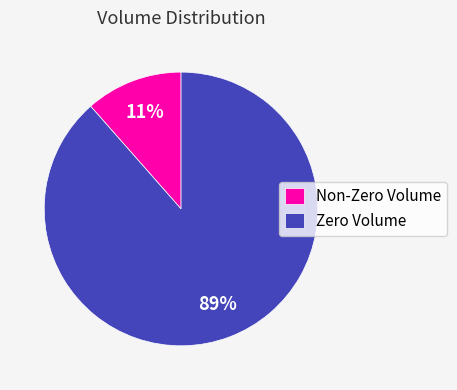

Is there a majority slice in this chart?

Yes